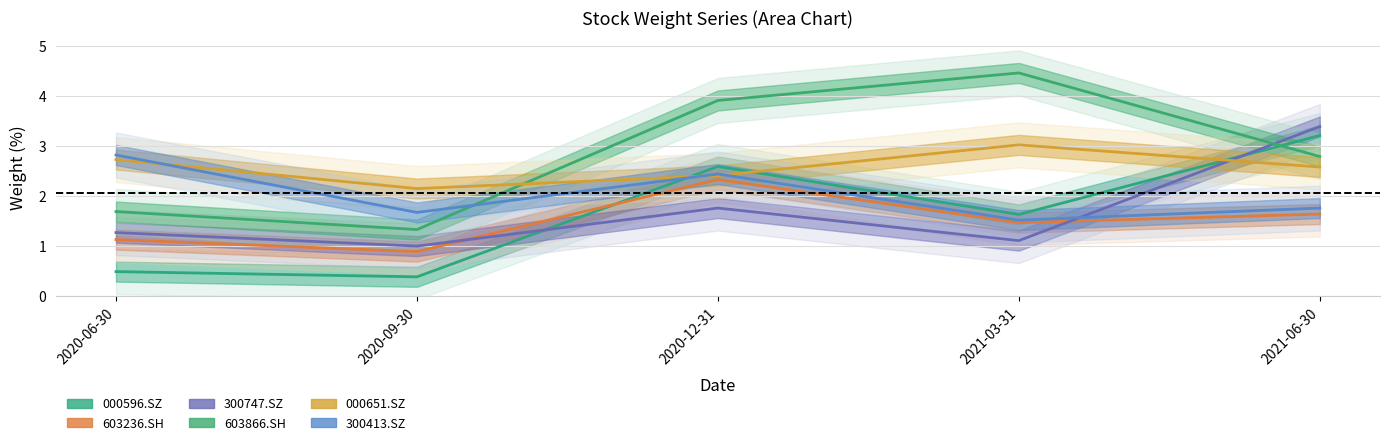

True or false: 300413.SZ has more than 2 interior local peaks.

False